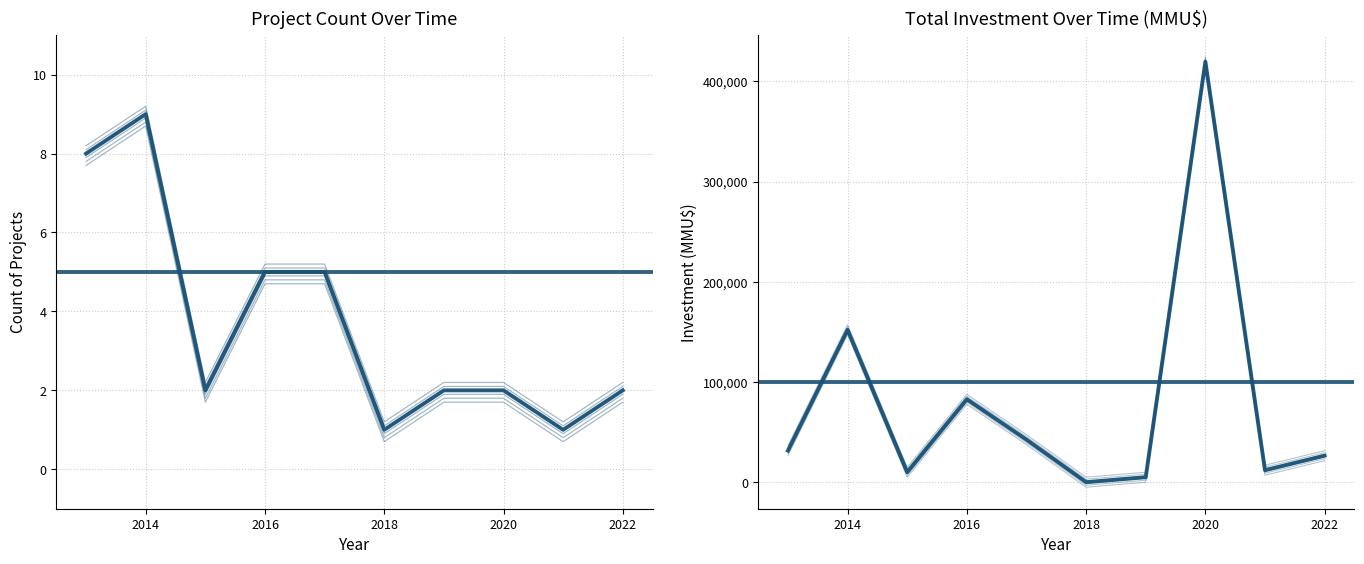

At which category is the sum across all series the highest?

2020